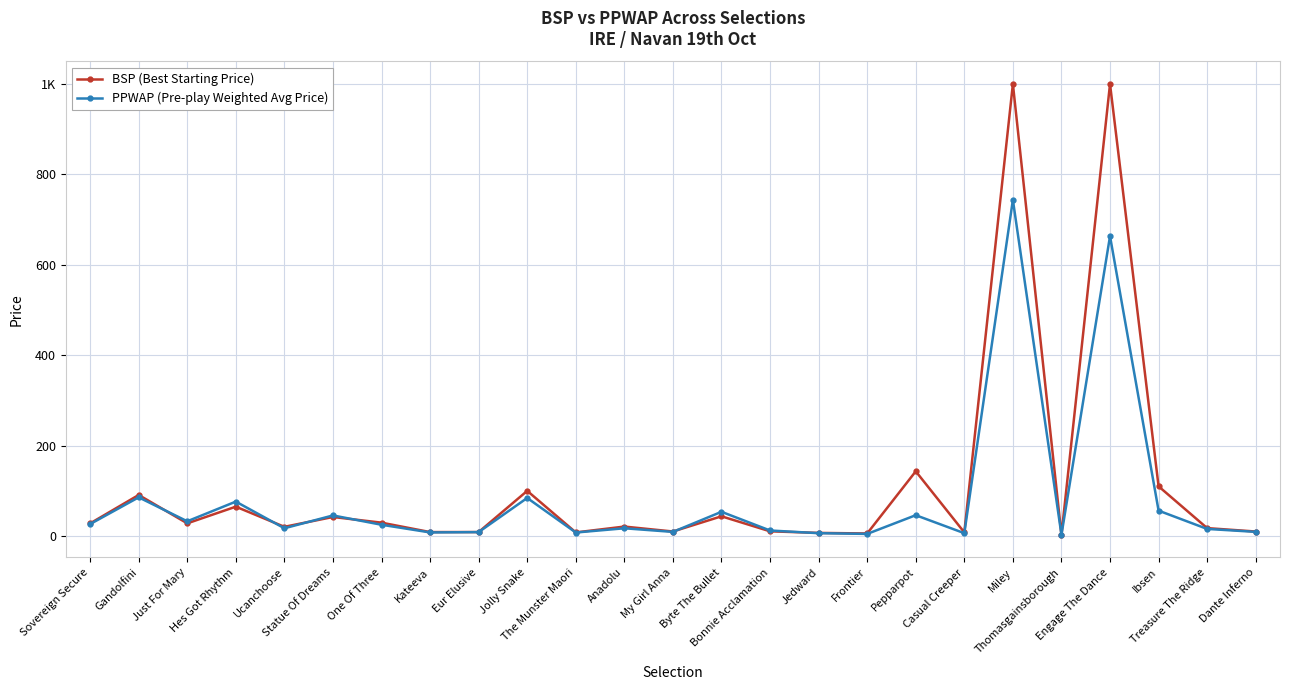

Reading left to right, list all the values displayed in this chart.

BSP (Best Starting Price): 28.0	90.9	28.1	65.0	20.5	42.2	29.7	8.8	8.8	100.0	8.1	21.0	10.1	43.7	10.5	7.0	5.7	143.2	8.1	1000.0	2.5	1000.0	110.0	17.6	10.0
PPWAP (Pre-play Weighted Avg Price): 26.5	85.7	32.7	76.2	17.2	45.6	25.0	8.0	8.7	84.3	7.8	17.2	9.2	53.6	12.3	6.4	4.8	46.1	6.4	743.7	2.8	663.5	56.2	15.8	9.3